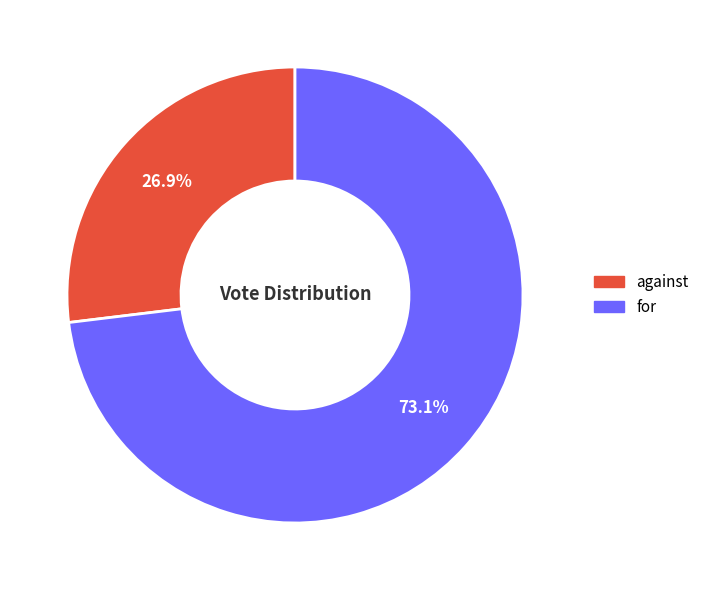

To the nearest percent, what is the average slice percentage?

50%